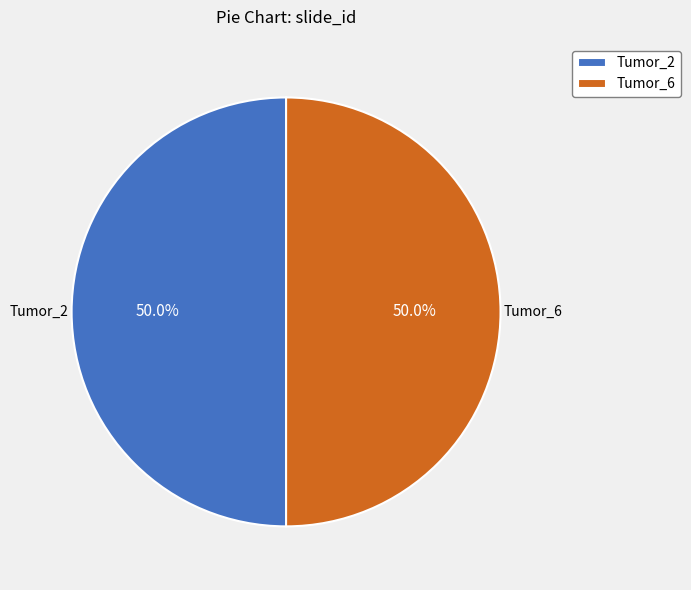

True or false: Tumor_6 accounts for 44% of the total.

False